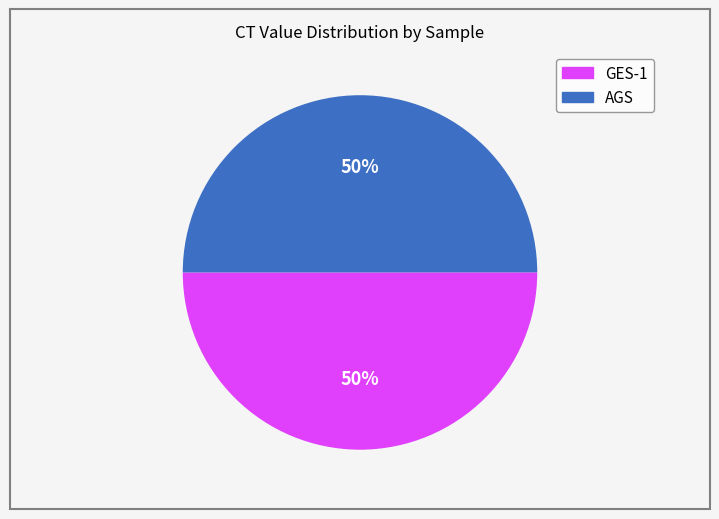

Do GES-1 and AGS together represent more than half of the pie?

Yes